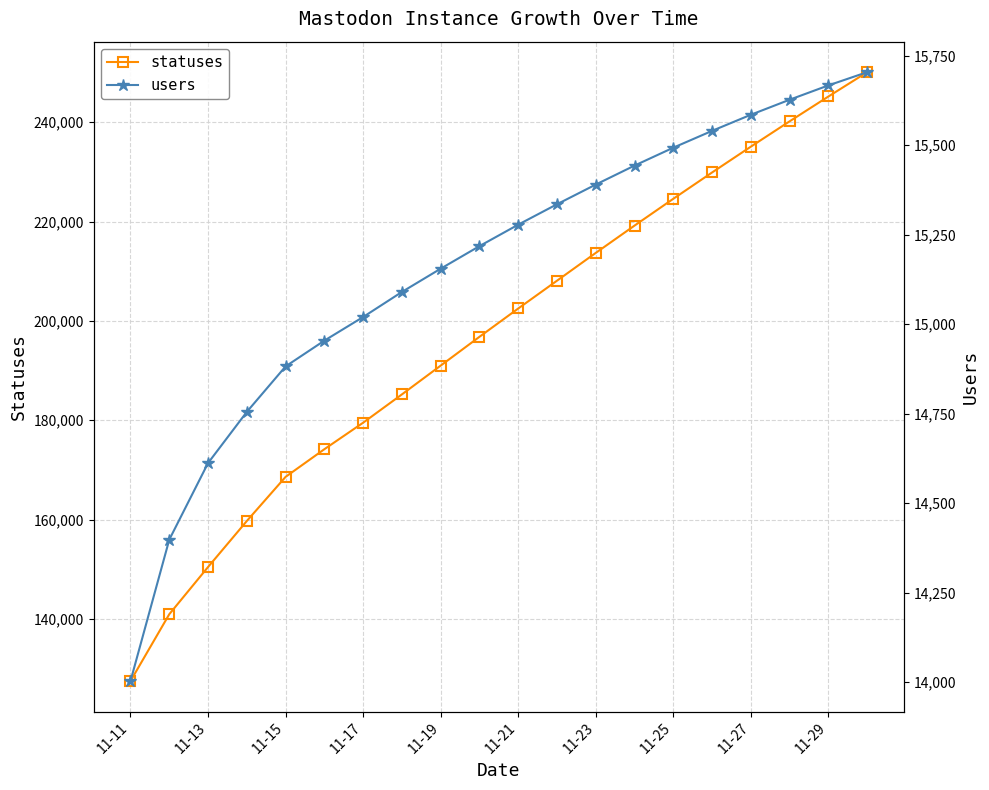

What is the highest value of the statuses series?

250100